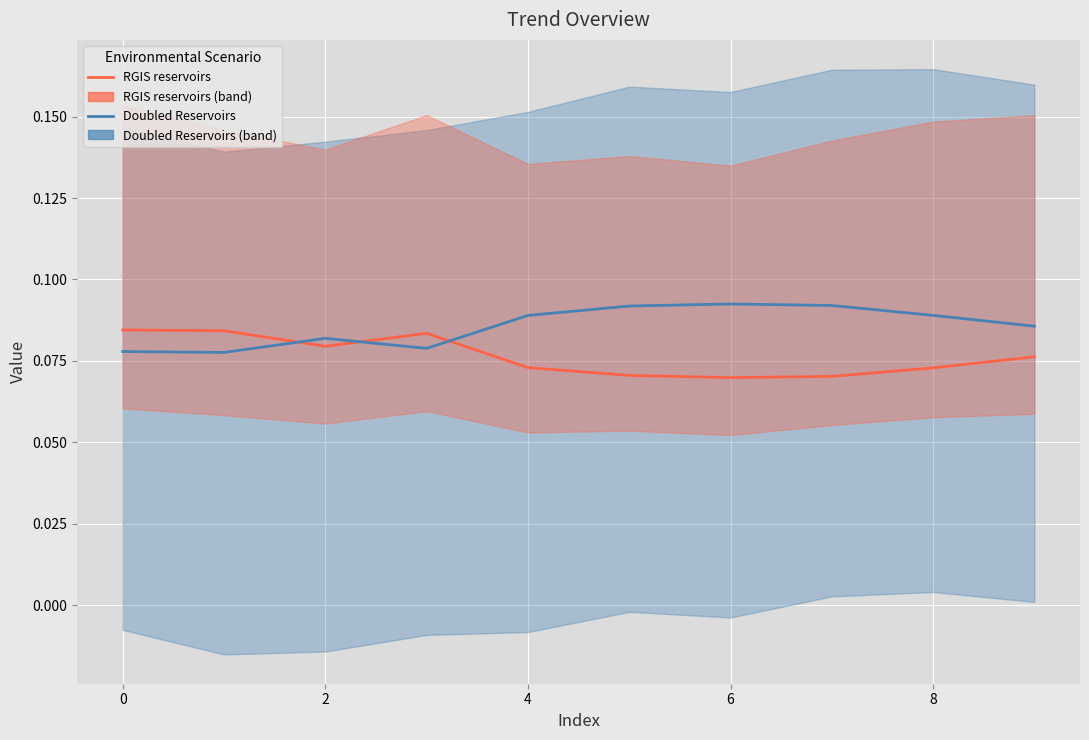

How many data points does each series have?

10